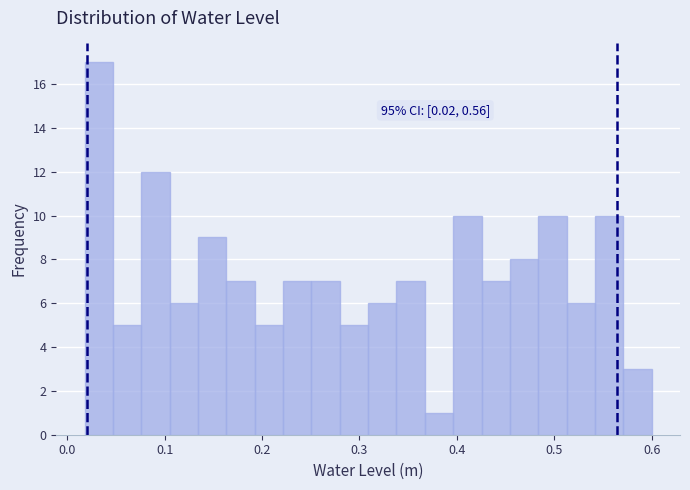

Read against the x-axis, roughly where is the centre of the tallest bar?

0.03